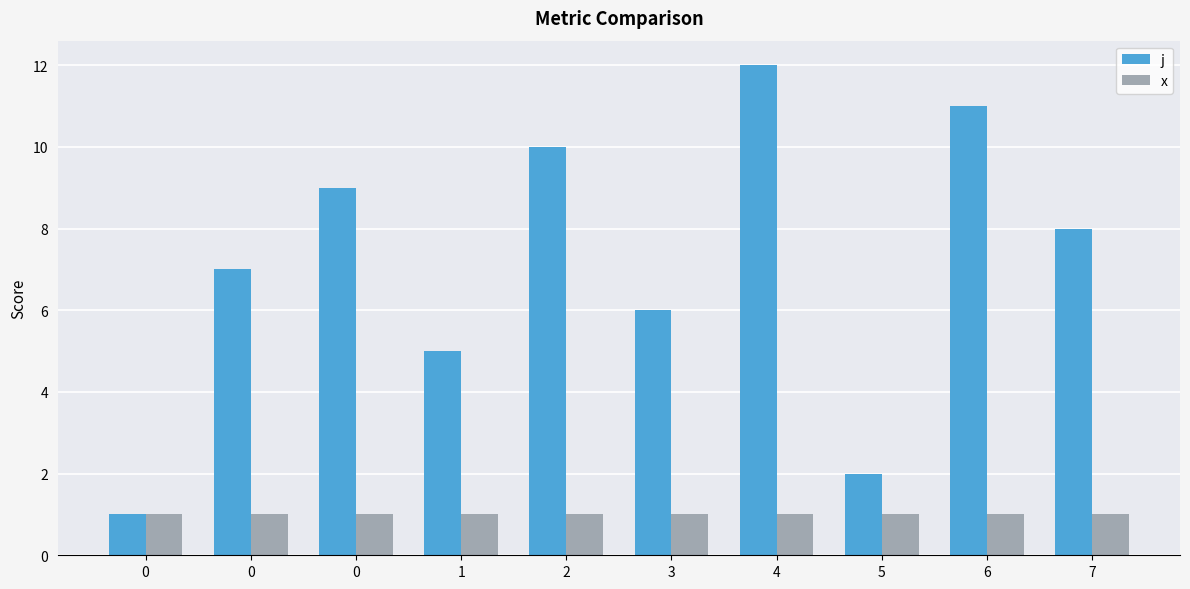

How many data points does each series have?

10